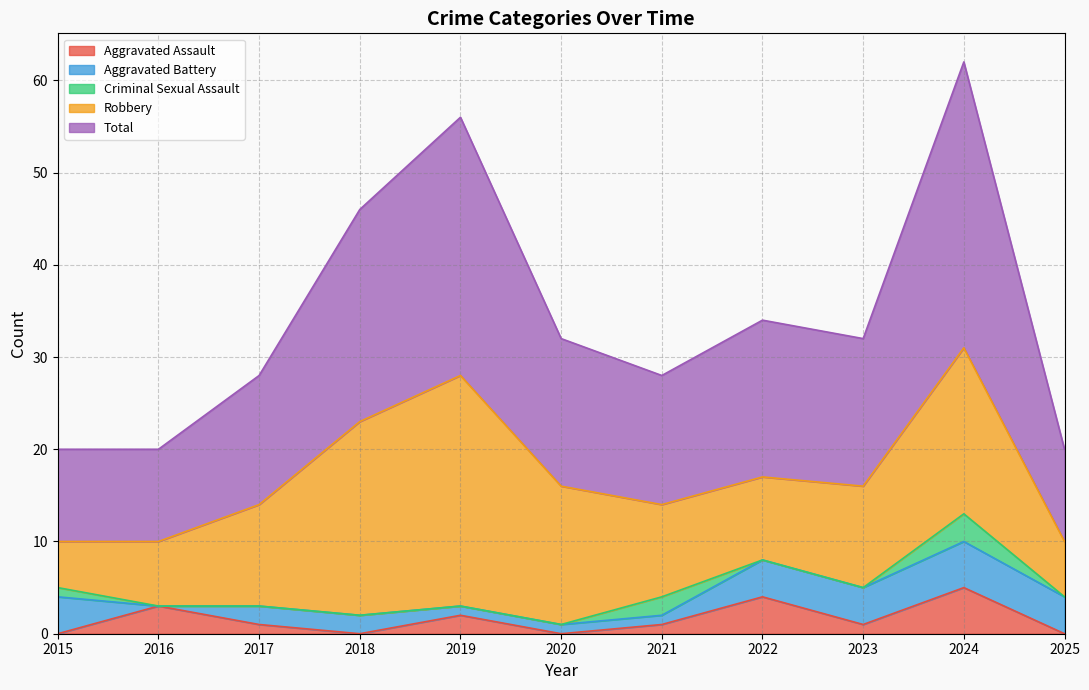

True or false: Robbery and Aggravated Battery intersect in this chart.

False